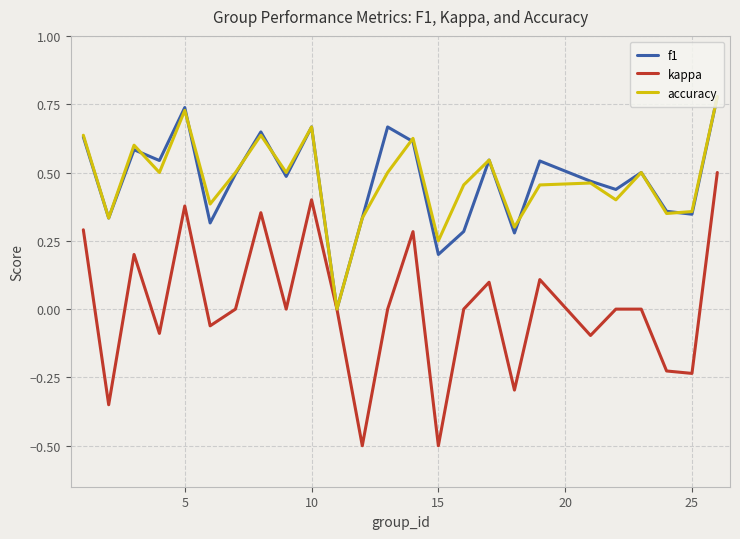

How many lines are shown in the chart?

3